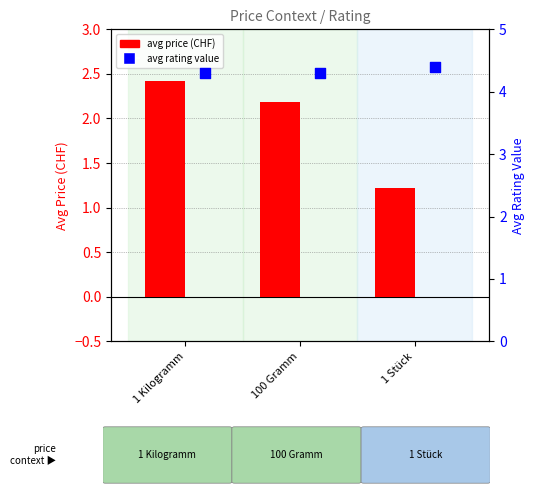

Which series reaches the maximum Y coordinate?

avg rating value